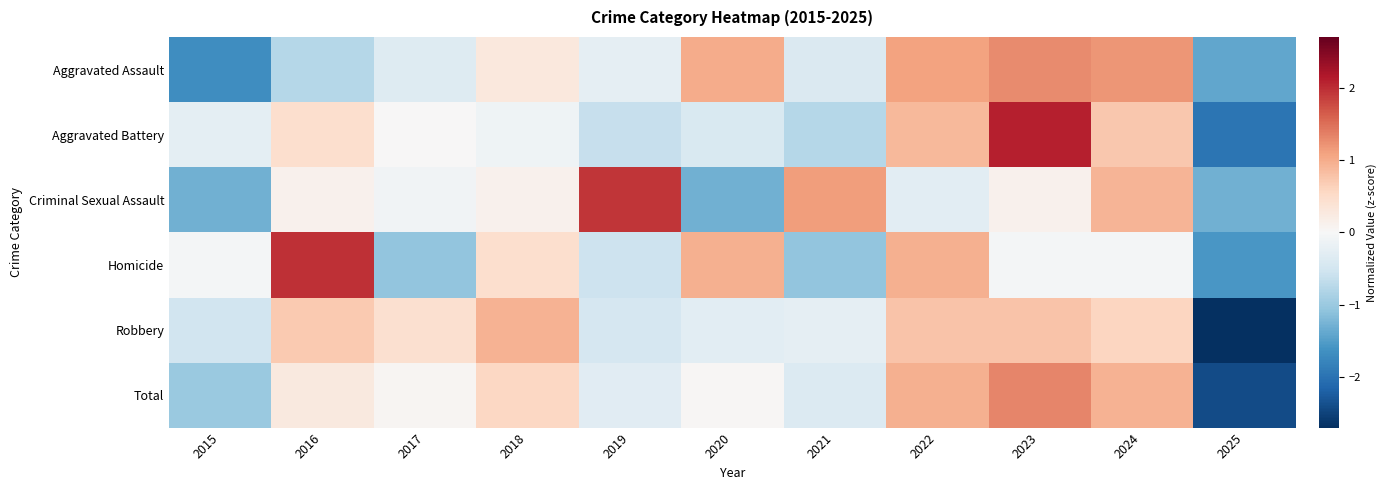

At how many categories does at least one series exceed 0?

9